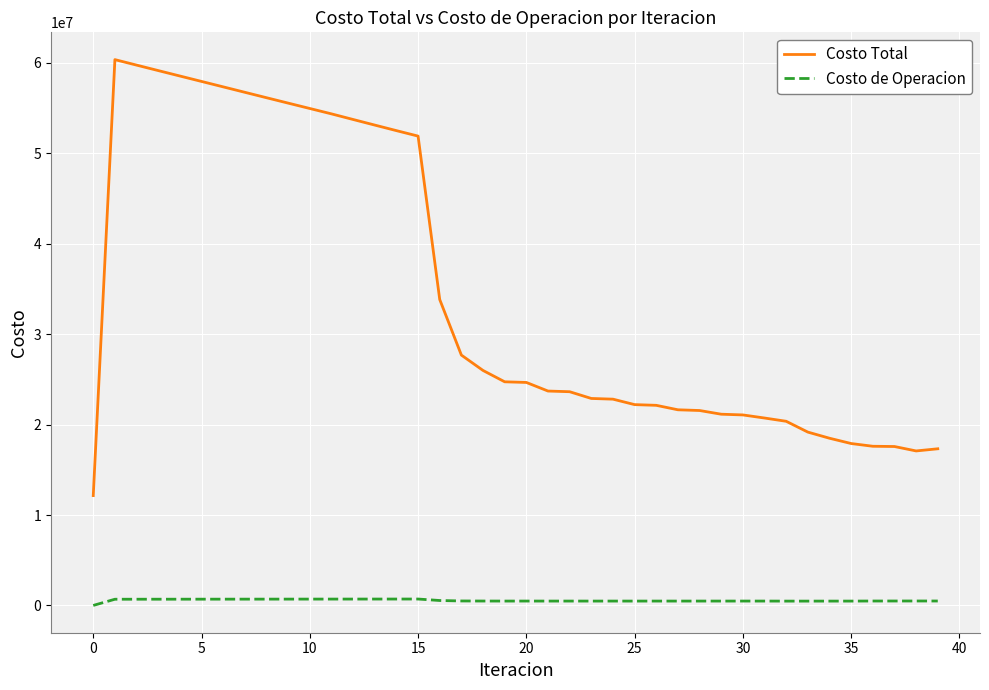

List the series in order of their peak value, lowest first.

Costo de Operacion, Costo Total